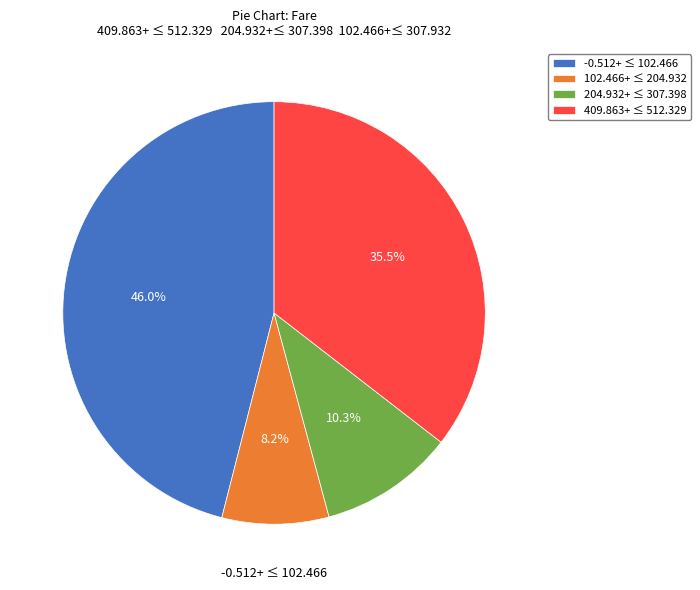

How much of the chart is everything except -0.512+ ≤ 102.466?

54.0%